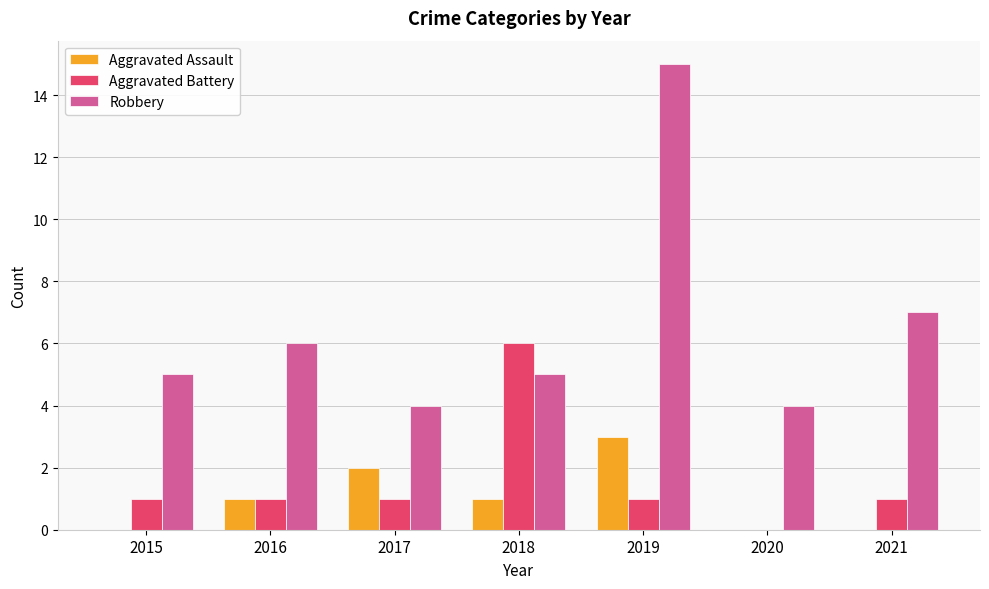

What is the spread (max minus min) of values at 2019?

14